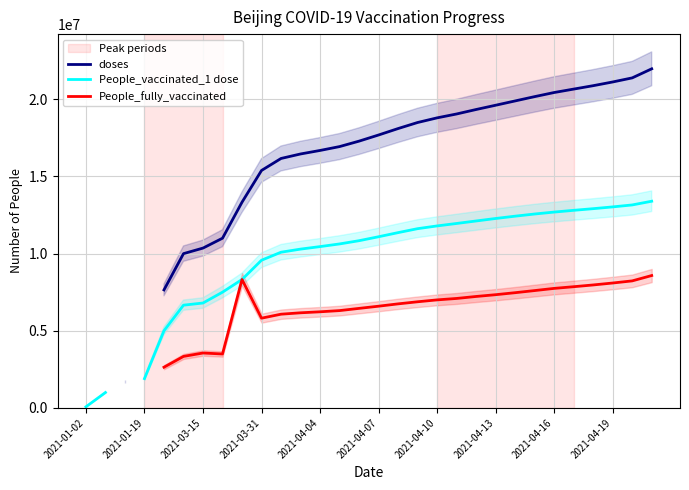

Is it true that People_fully_vaccinated equals 7224200.0 at 20?

True